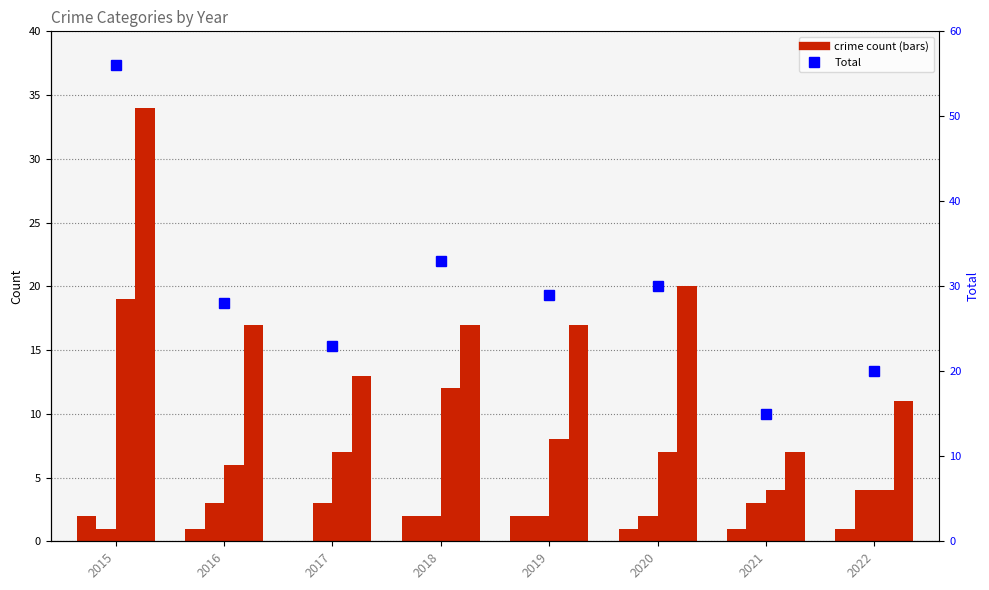

List the series in order of their peak value, highest first.

Total, Theft, Robbery, Aggravated Battery, Aggravated Assault